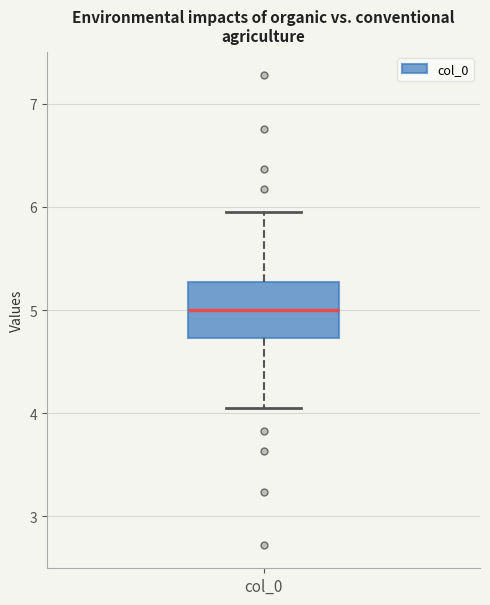

Where does the lower whisker of the box for col_0 end on the y-axis? The values are not printed on the chart, so give them approximately, as read against the axis.

4.0